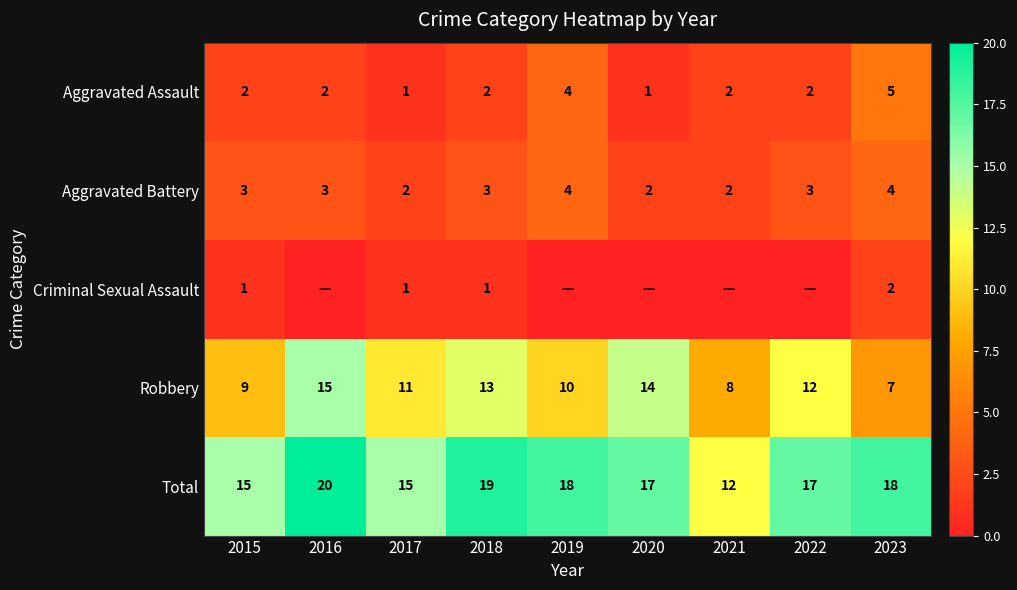

Rank the categories by Robbery value from highest to lowest.

2016, 2020, 2018, 2022, 2017, 2019, 2015, 2021, 2023